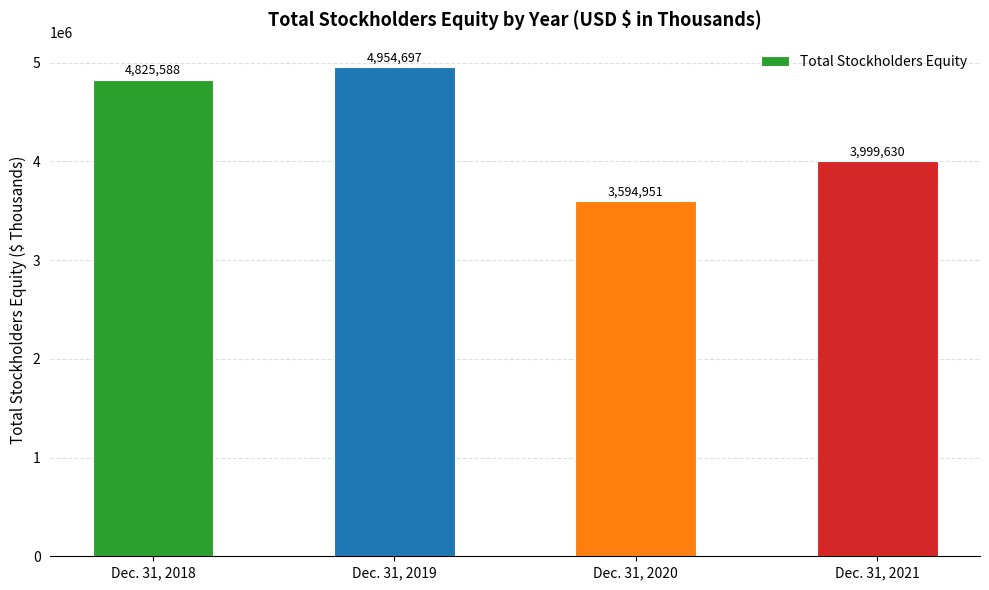

What is the ratio of the value at Dec. 31, 2020 to the value at Dec. 31, 2021?

0.9